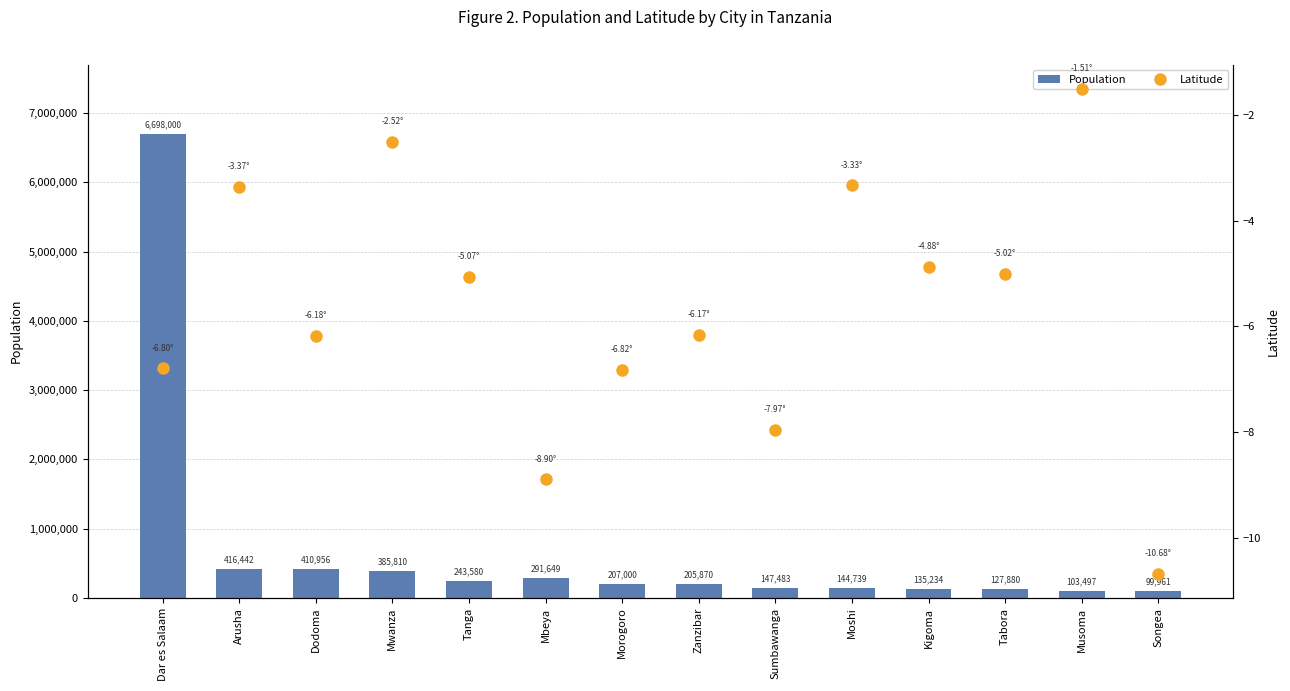

What is the label of the 6th bar from the right?

Sumbawanga